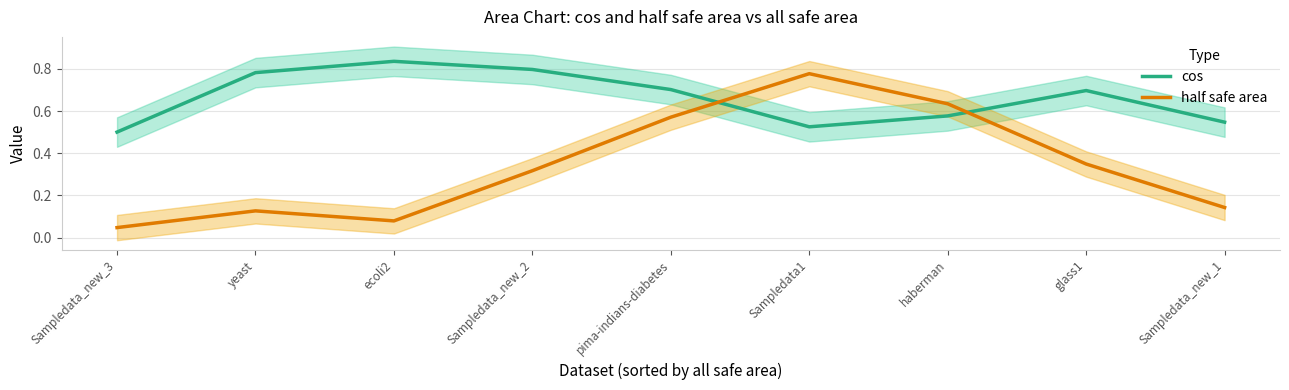

Which series has the largest total across all categories?

cos